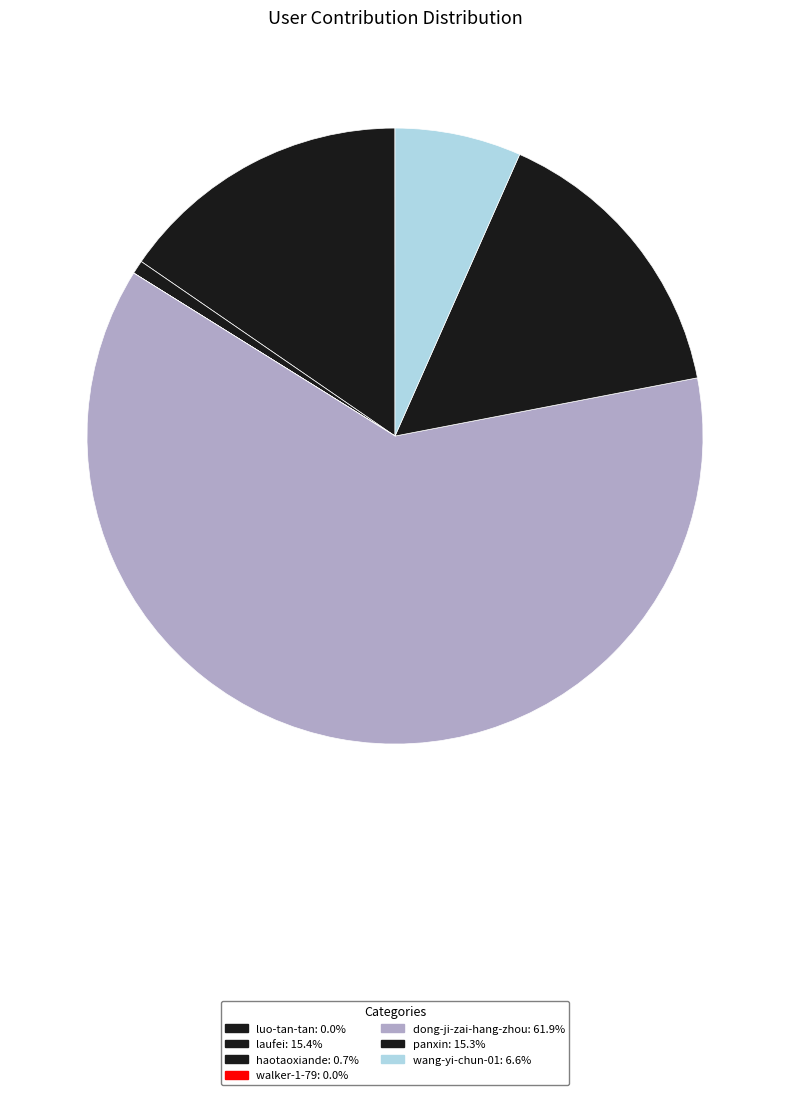

Which slice is the smallest?

walker-1-79